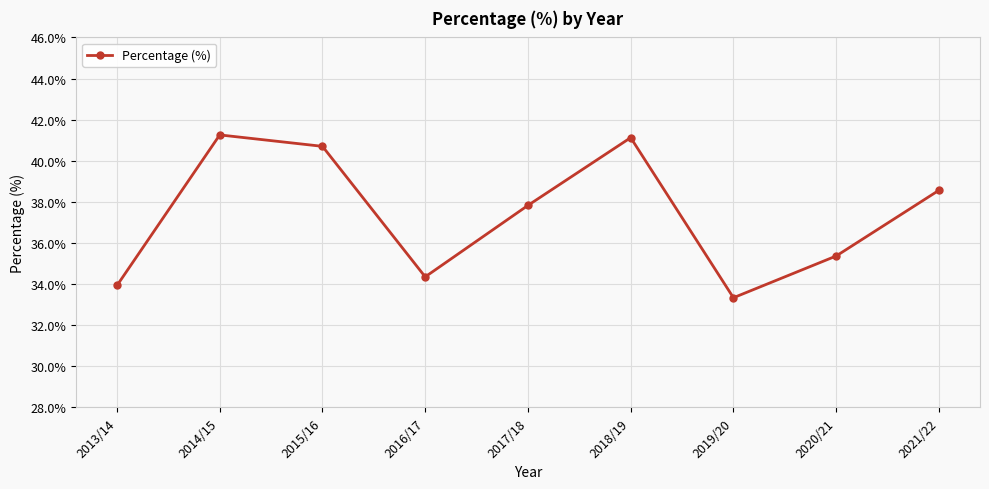

Reading left to right, list all the values displayed in this chart.

2013/14=33.9	2014/15=41.3	2015/16=40.7	2016/17=34.4	2017/18=37.8	2018/19=41.1	2019/20=33.3	2020/21=35.4	2021/22=38.6